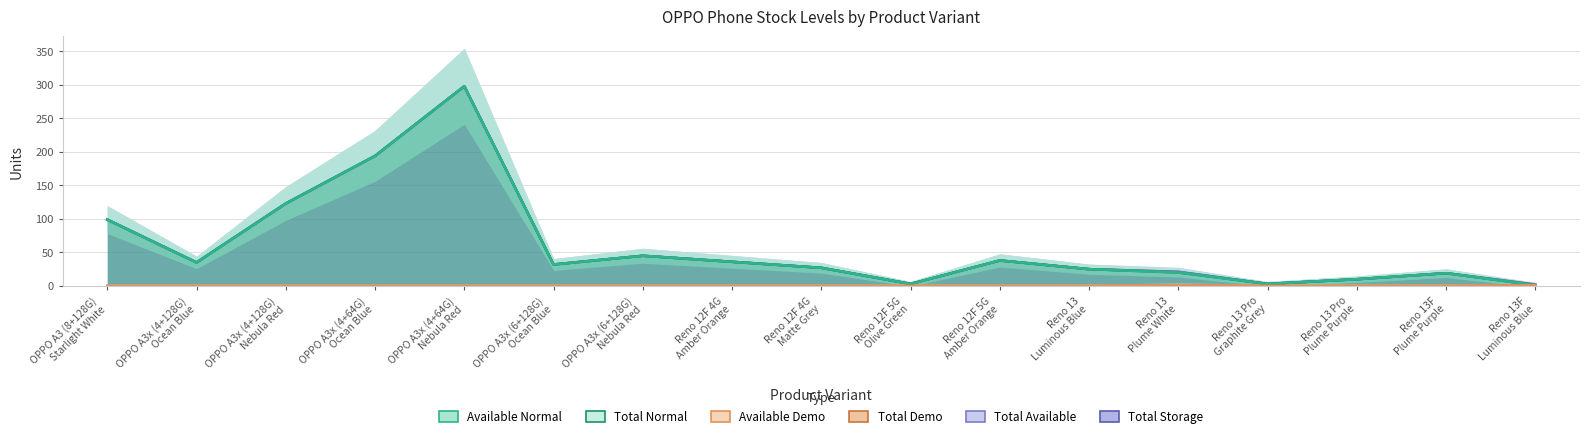

The Available Normal series shows 194 at OPPO A3x (4+64G)
Ocean Blue. True or false?

True